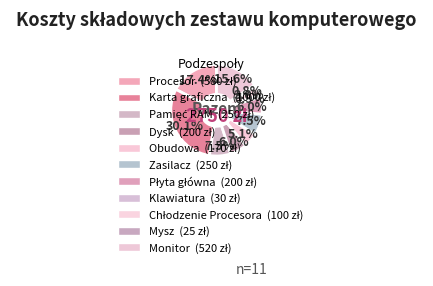

Is there any slice that represents more than half of the pie?

No